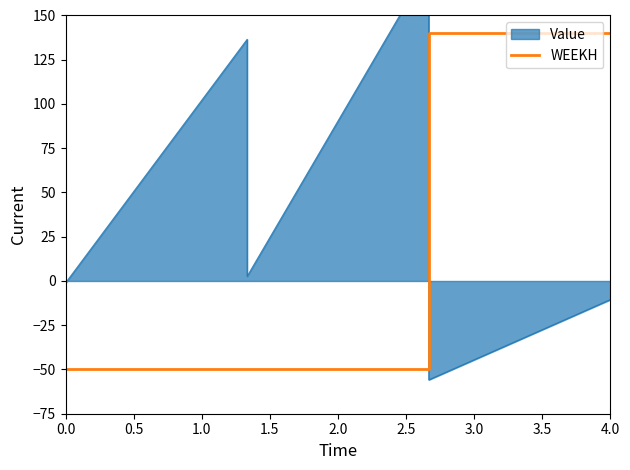

How many negative values are there?

5